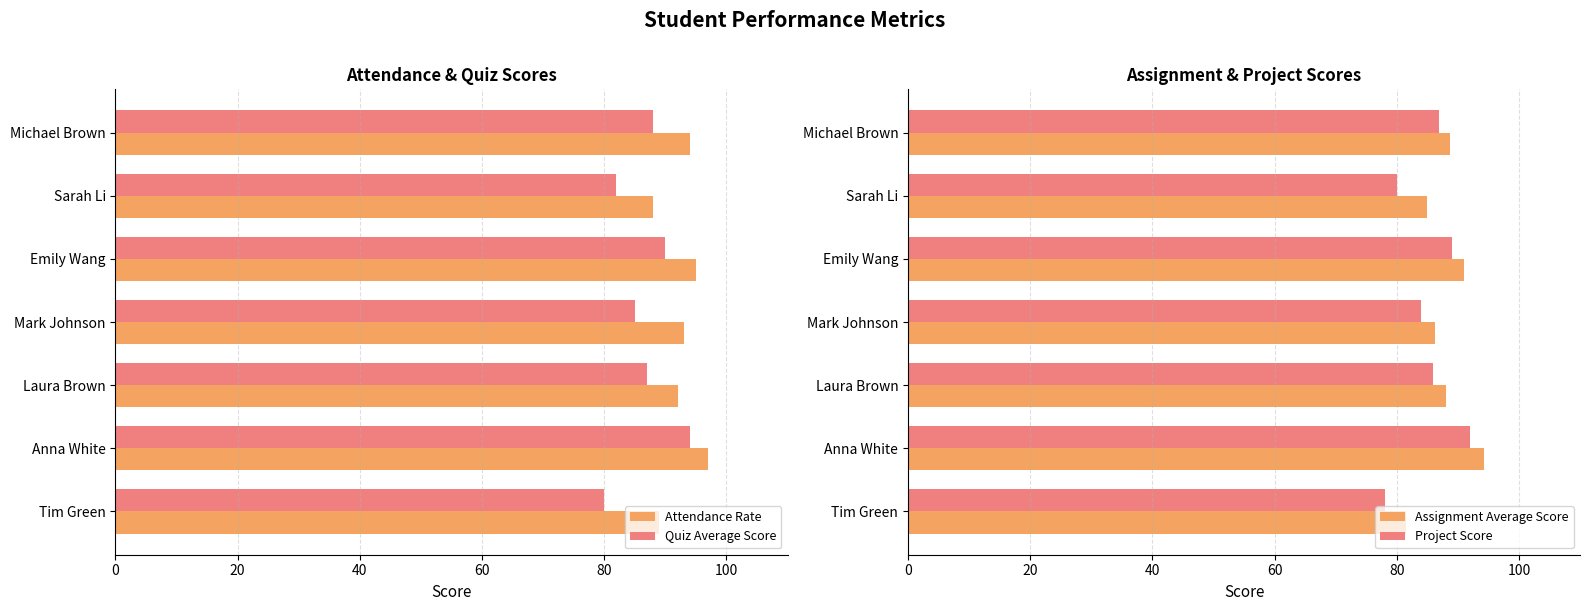

Which series has the widest spread of values?

Quiz Average Score